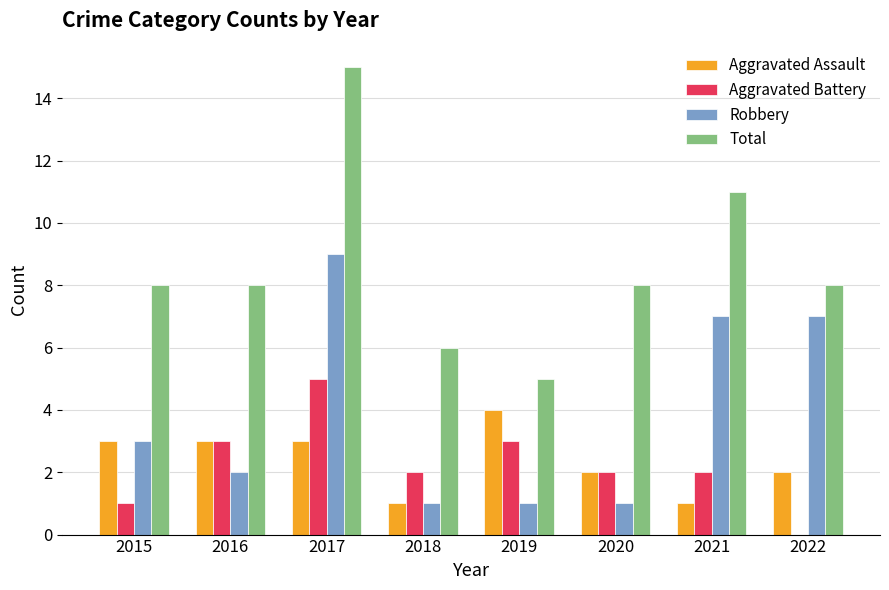

Reading right to left, what are all the values shown in this chart?

Aggravated Assault: 2	1	2	4	1	3	3	3
Aggravated Battery: 0	2	2	3	2	5	3	1
Robbery: 7	7	1	1	1	9	2	3
Total: 8	11	8	5	6	15	8	8